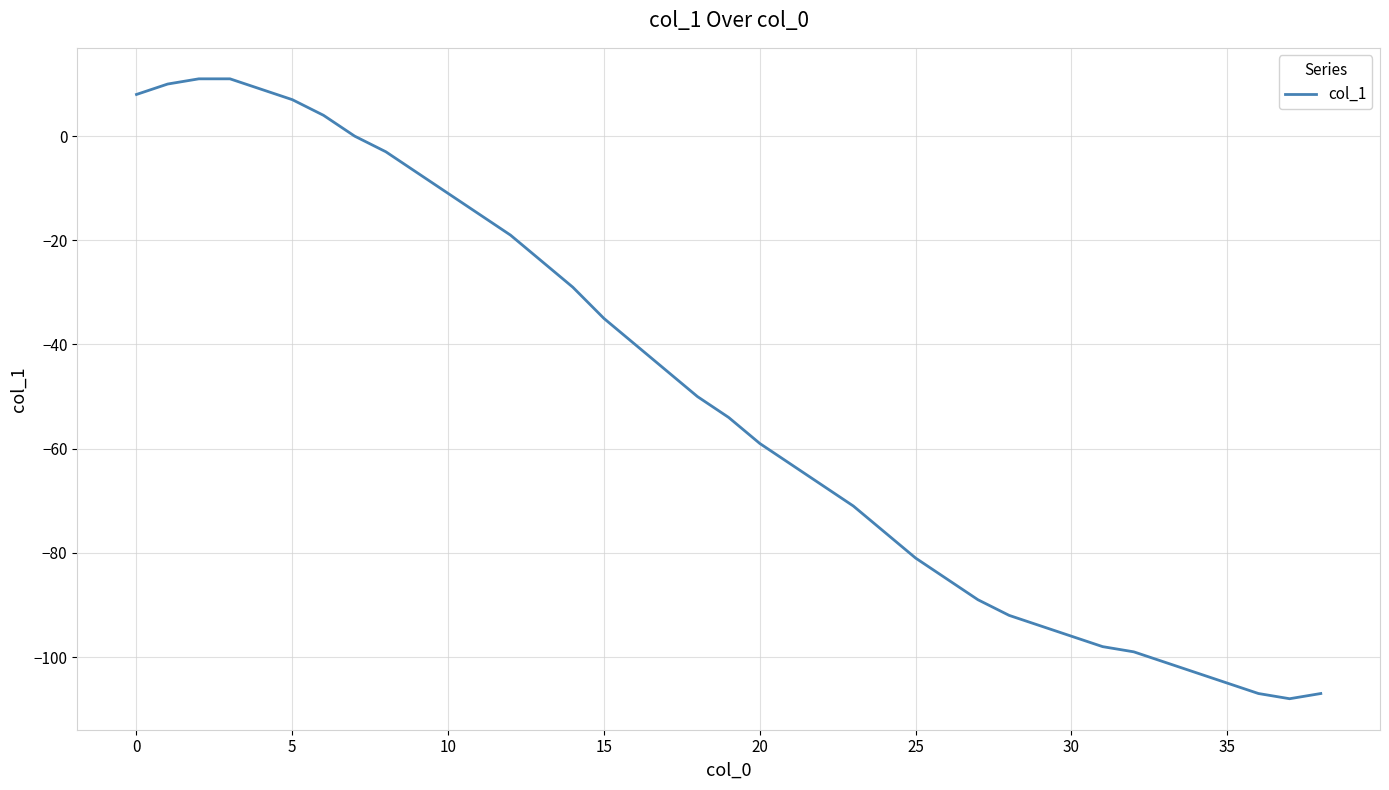

Reading right to left, extract all data points from this chart.

-107	-108	-107	-105	-103	-101	-99	-98	-96	-94	-92	-89	-85	-81	-76	-71	-67	-63	-59	-54	-50	-45	-40	-35	-29	-24	-19	-15	-11	-7	-3	0	4	7	9	11	11	10	8